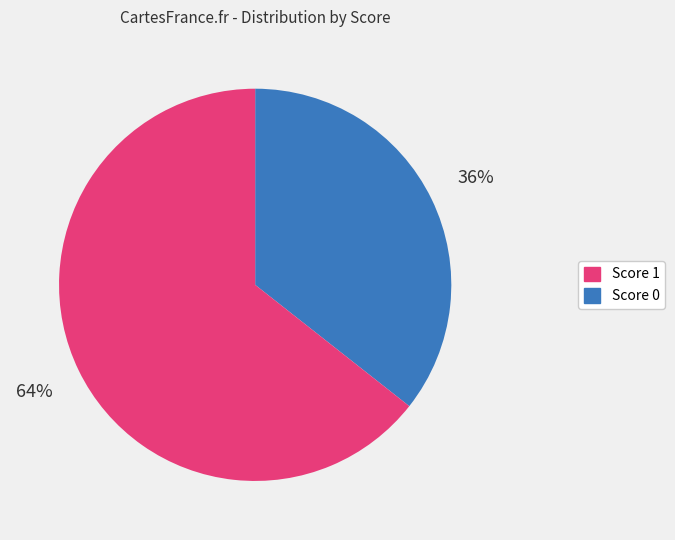

Does any single category account for the majority?

Yes